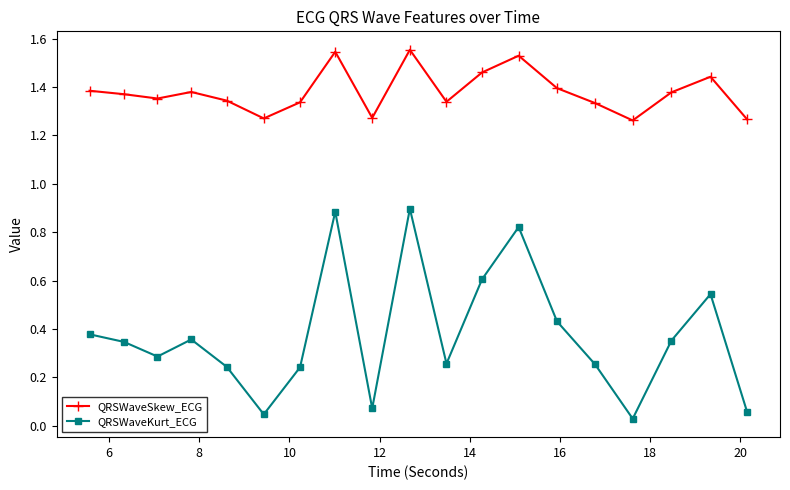

True or false: QRSWaveSkew_ECG has more than 0 interior local peaks.

True